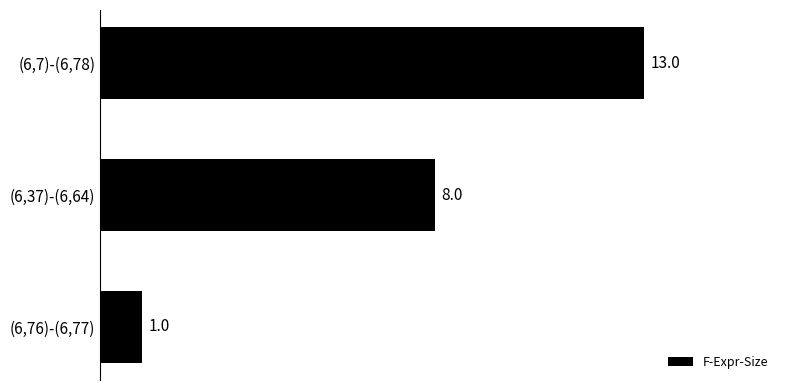

Rank the categories by value from highest to lowest.

(6,7)-(6,78), (6,37)-(6,64), (6,76)-(6,77)